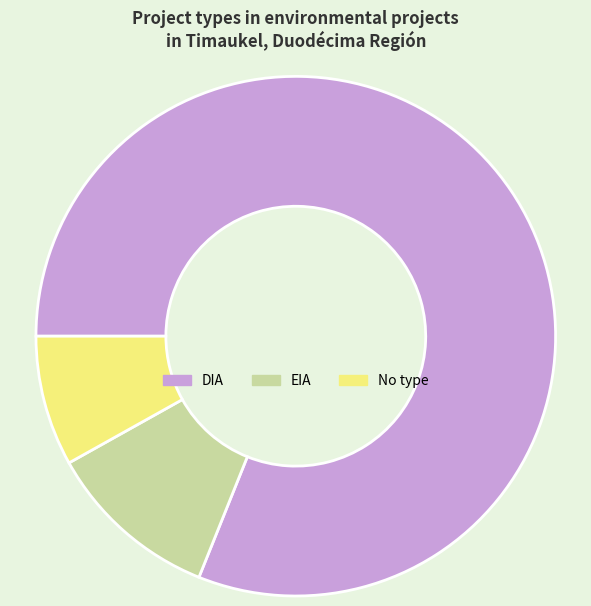

Is there any slice that represents more than half of the pie?

Yes